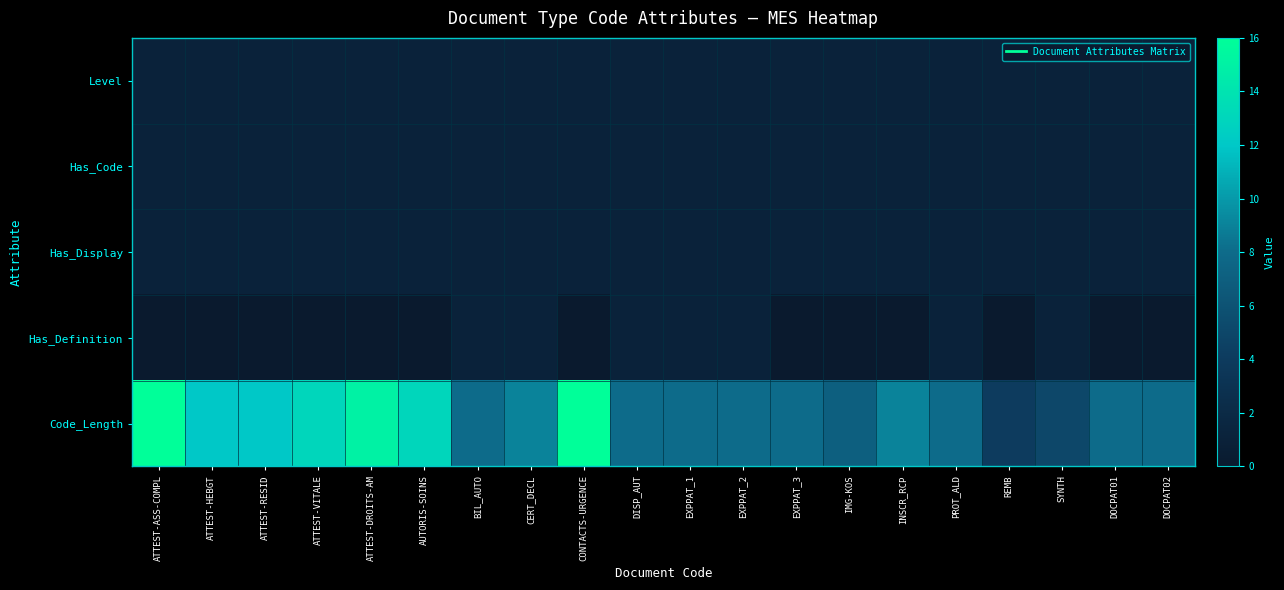

What is the spread (max minus min) of values at EXPPAT_3?

8